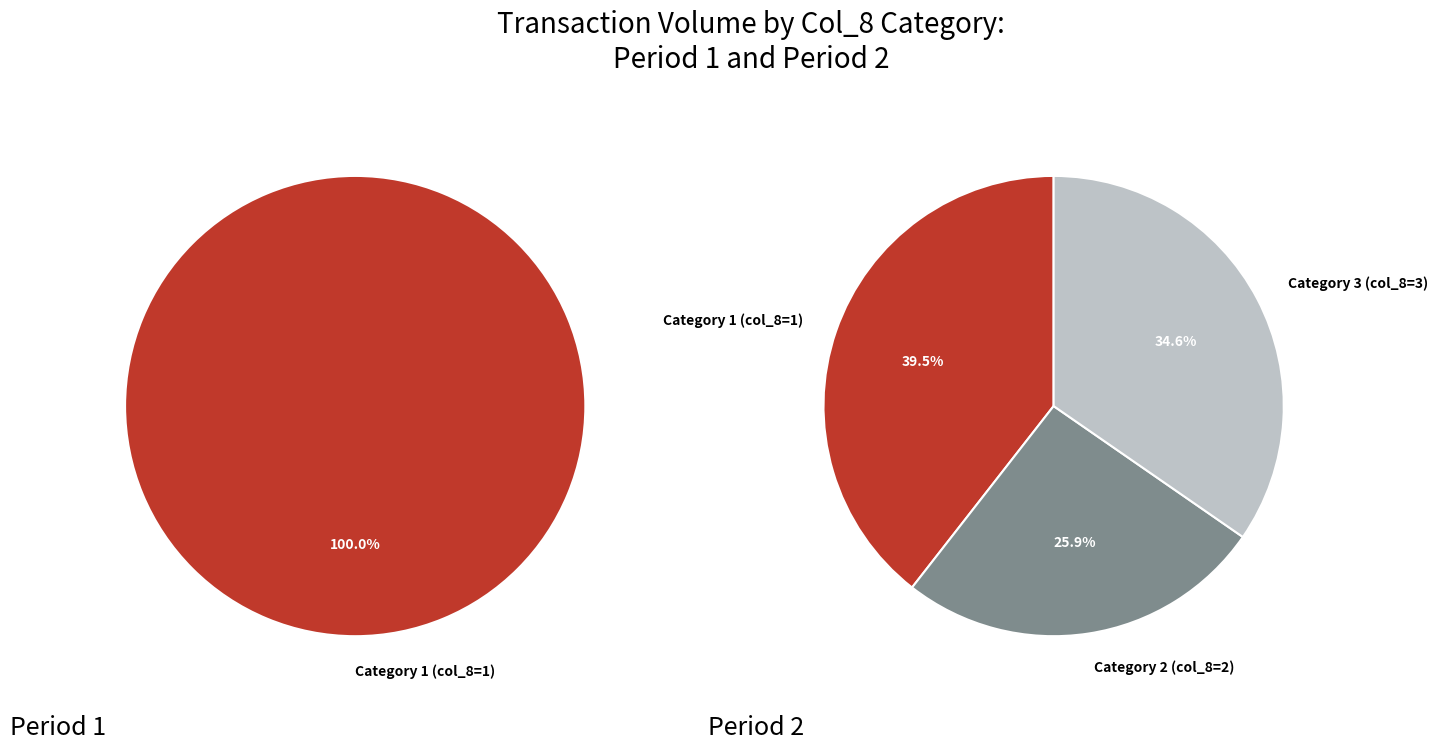

Which category has the smallest portion of the pie?

1